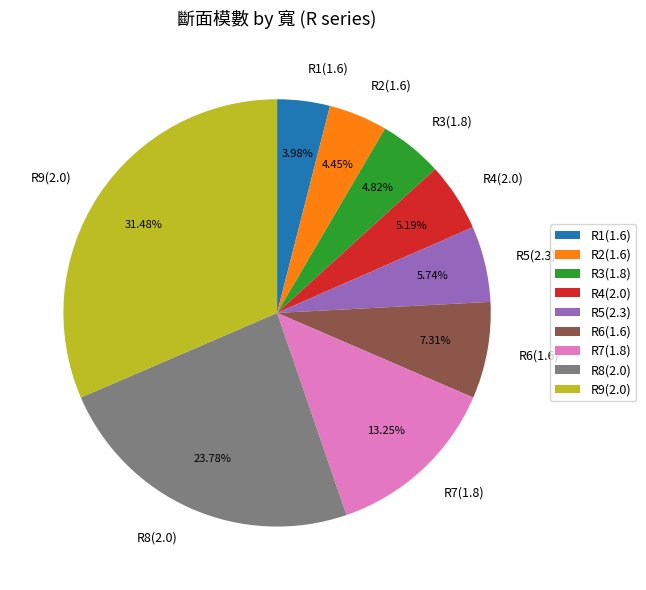

How many slices are in this pie chart?

9